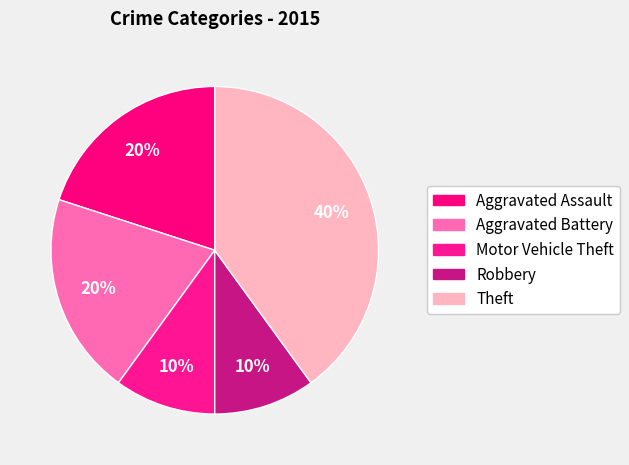

What is the smallest slice in the pie chart?

Motor Vehicle Theft